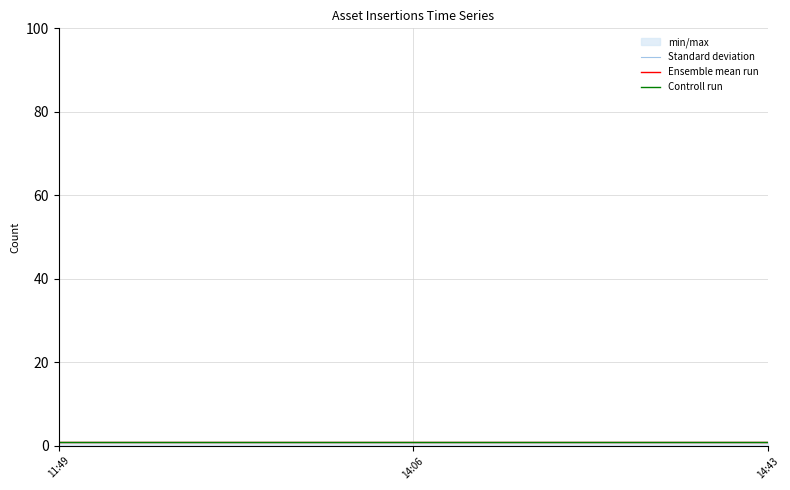

Reading left to right, transcribe all the data shown in this chart.

Standard deviation: 11:49=1.0	14:06=1.0	14:43=1.0
Ensemble mean run: 11:49=1.0	14:06=1.0	14:43=1.0
Controll run: 11:49=0.9	14:06=0.9	14:43=0.9